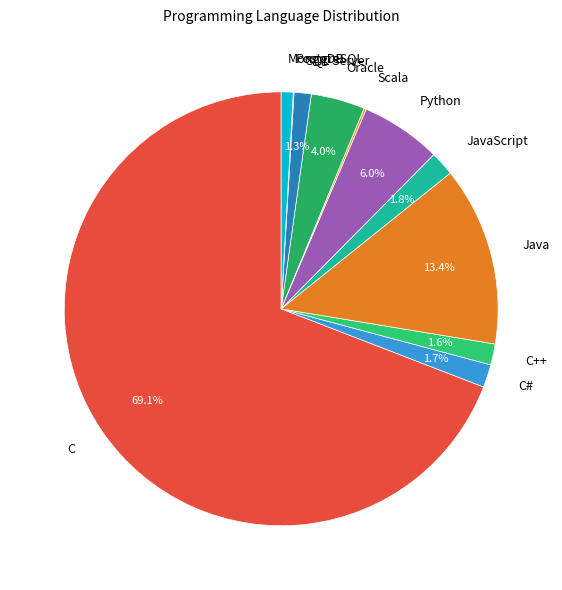

To the nearest percent, what is the average slice percentage?

9%